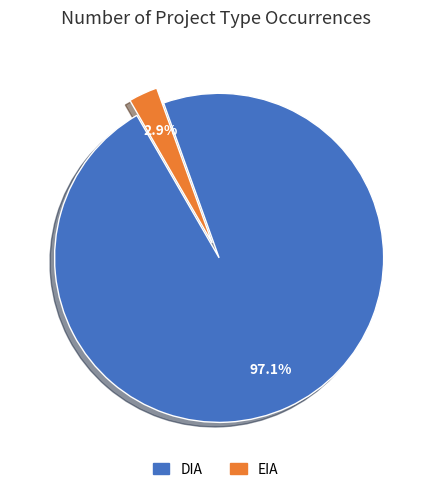

How many slices are in this pie chart?

2